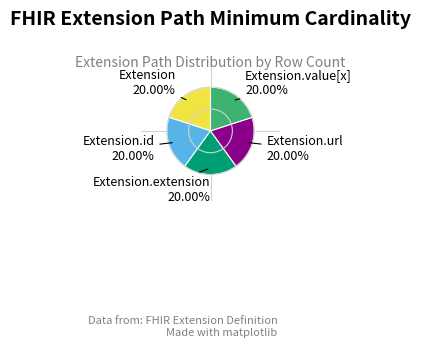

To the nearest percent, what is the difference between the largest and smallest slice percentages?

0%